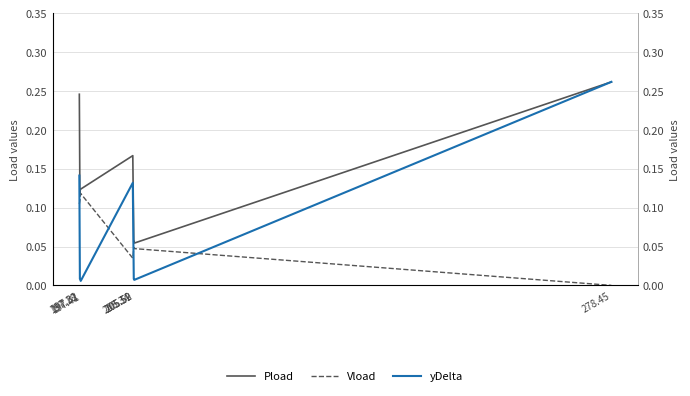

Reading left to right, what are all the values shown in this chart?

Pload: 0.2	0.1	0.1	0.1	0.1	0.1	0.2	0.1	0.1	0.1	0.1	0.3
Vload: 0.1	0.1	0.1	0.1	0.1	0.1	0.0	0.0	0.0	0.0	0.0	0.0
yDelta: 0.1	0.0	0.0	0.0	0.0	0.0	0.1	0.0	0.0	0.0	0.0	0.3